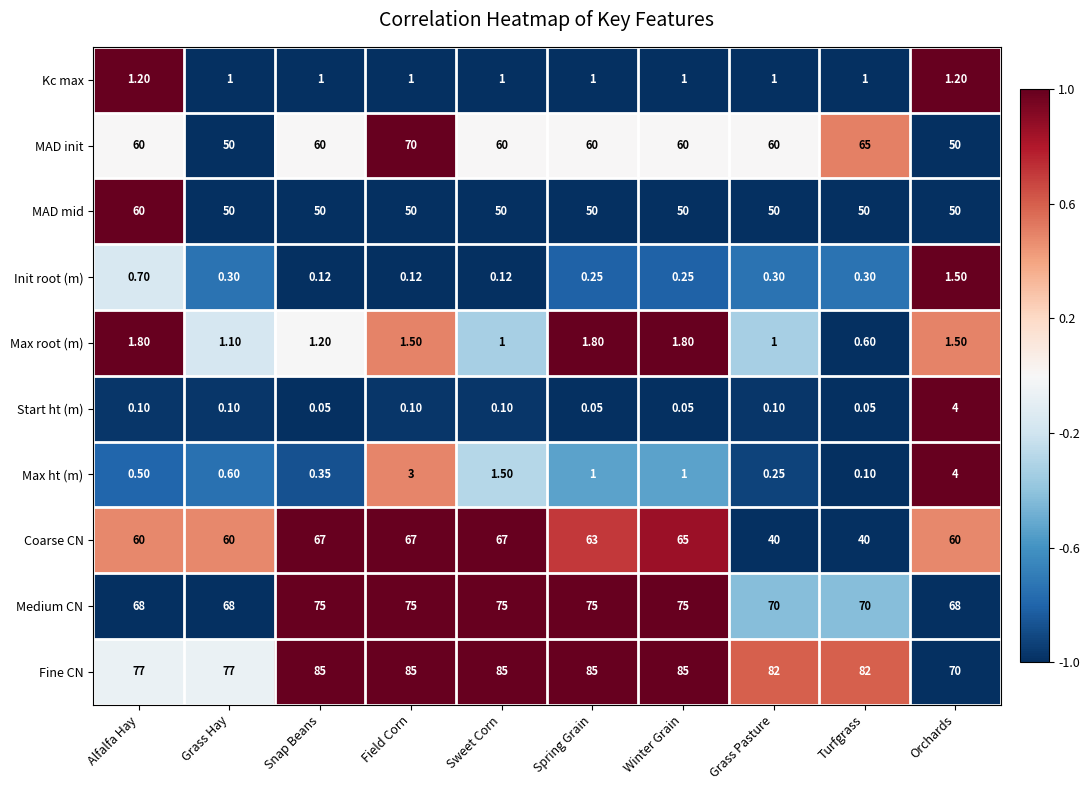

At which category is the sum across all series the highest?

Field Corn